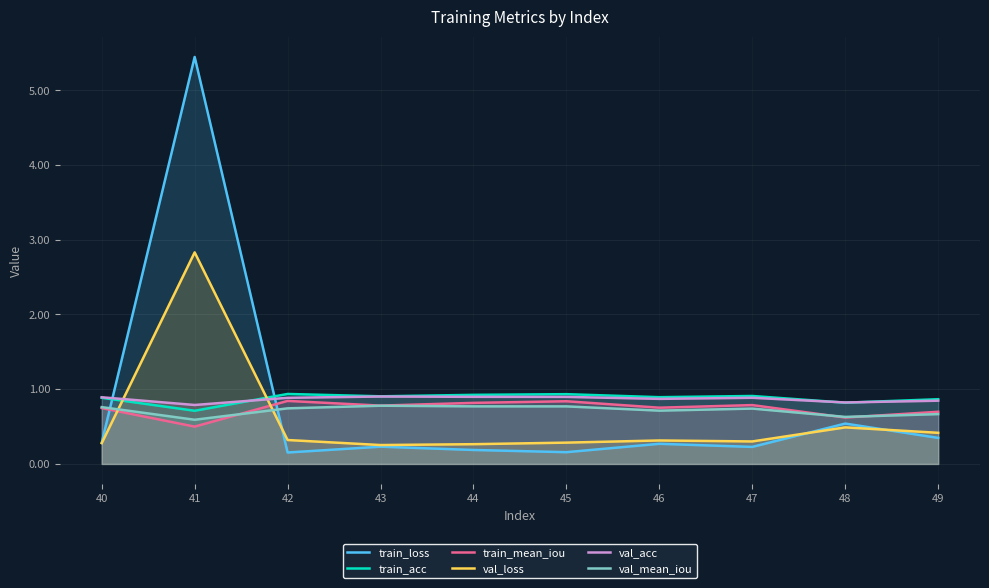

At how many categories does at least one series exceed 0?

10